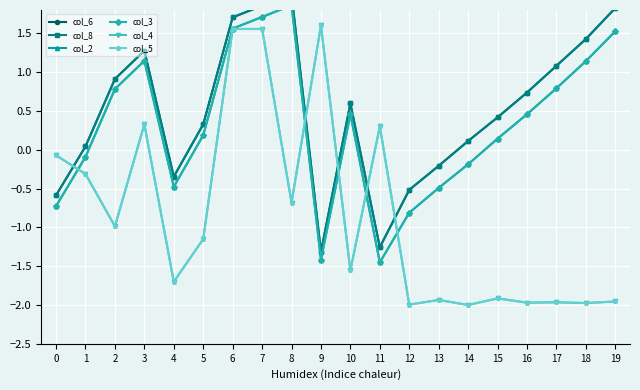

Reading left to right, what are all the values shown in this chart?

col_6: -0.6	0.0	0.9	1.3	-0.3	0.3	1.7	1.9	2.0	-1.3	0.6	-1.3	-0.5	-0.2	0.1	0.4	0.7	1.1	1.4	1.8
col_8: -0.6	0.0	0.9	1.3	-0.3	0.3	1.7	1.9	2.0	-1.3	0.6	-1.3	-0.5	-0.2	0.1	0.4	0.7	1.1	1.4	1.8
col_2: -0.7	-0.1	0.8	1.1	-0.5	0.2	1.6	1.7	1.9	-1.4	0.5	-1.5	-0.8	-0.5	-0.2	0.1	0.5	0.8	1.1	1.5
col_3: -0.7	-0.1	0.8	1.1	-0.5	0.2	1.6	1.7	1.9	-1.4	0.5	-1.5	-0.8	-0.5	-0.2	0.1	0.5	0.8	1.1	1.5
col_4: -0.1	-0.3	-1.0	0.3	-1.7	-1.2	1.6	1.6	-0.7	1.6	-1.6	0.3	-2.0	-1.9	-2.0	-1.9	-2.0	-2.0	-2.0	-2.0
col_5: -0.1	-0.3	-1.0	0.3	-1.7	-1.2	1.6	1.6	-0.7	1.6	-1.6	0.3	-2.0	-1.9	-2.0	-1.9	-2.0	-2.0	-2.0	-2.0